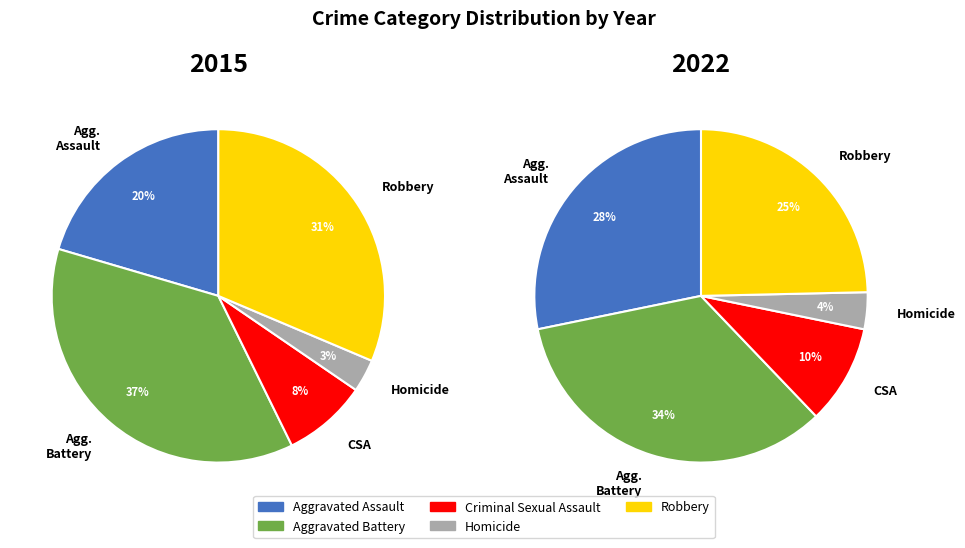

What percentage is the Robbery slice, to the nearest percent?

31%